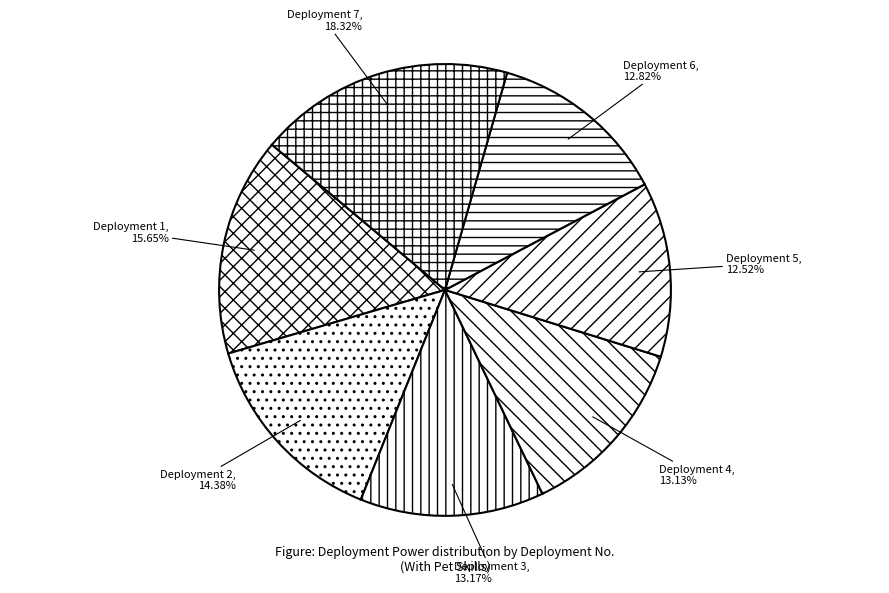

Is there any slice that represents more than half of the pie?

No